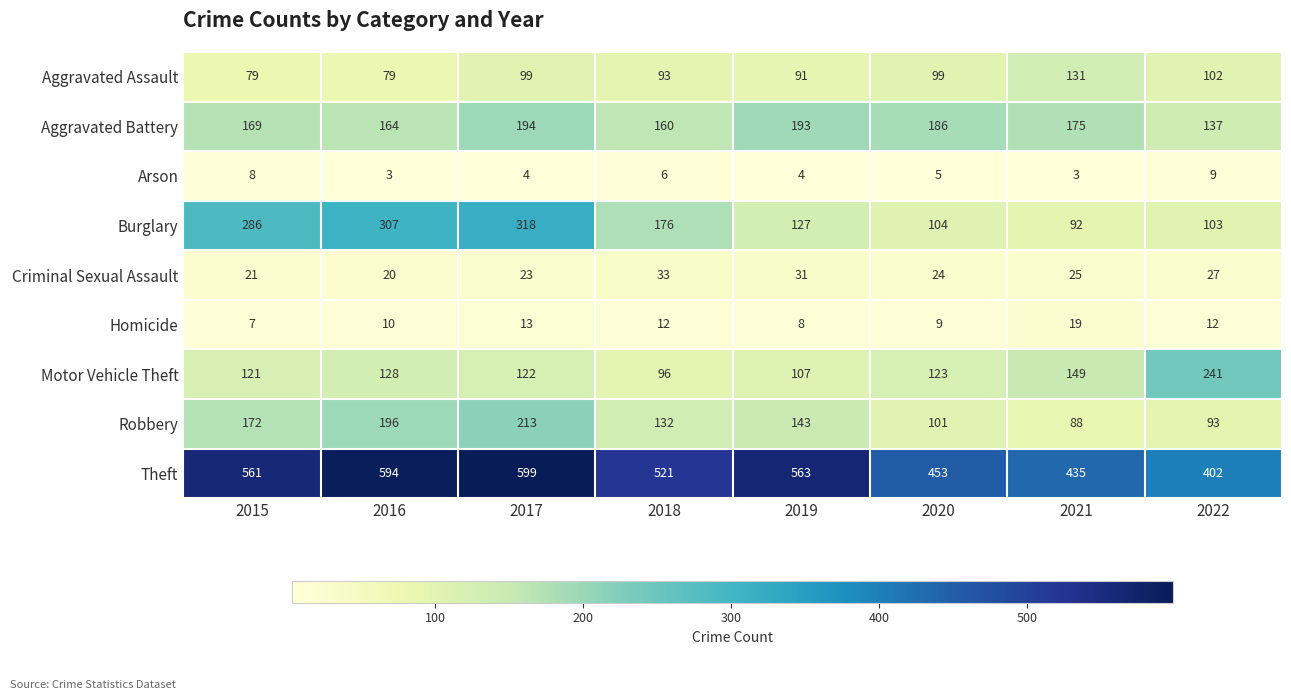

The value of Criminal Sexual Assault at 2020 is 24. True or false?

True